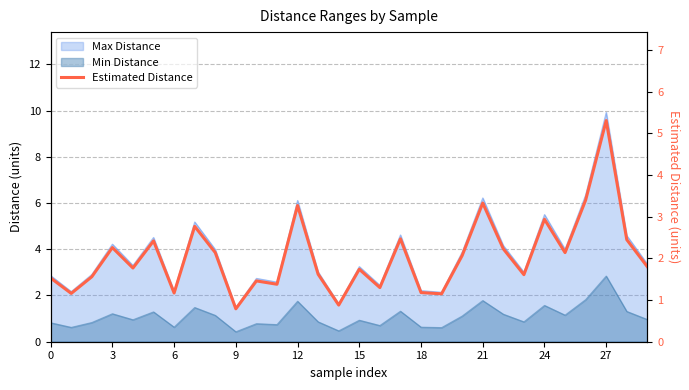

How many points are lower than both their immediate neighbors (excluding endpoints)?

10